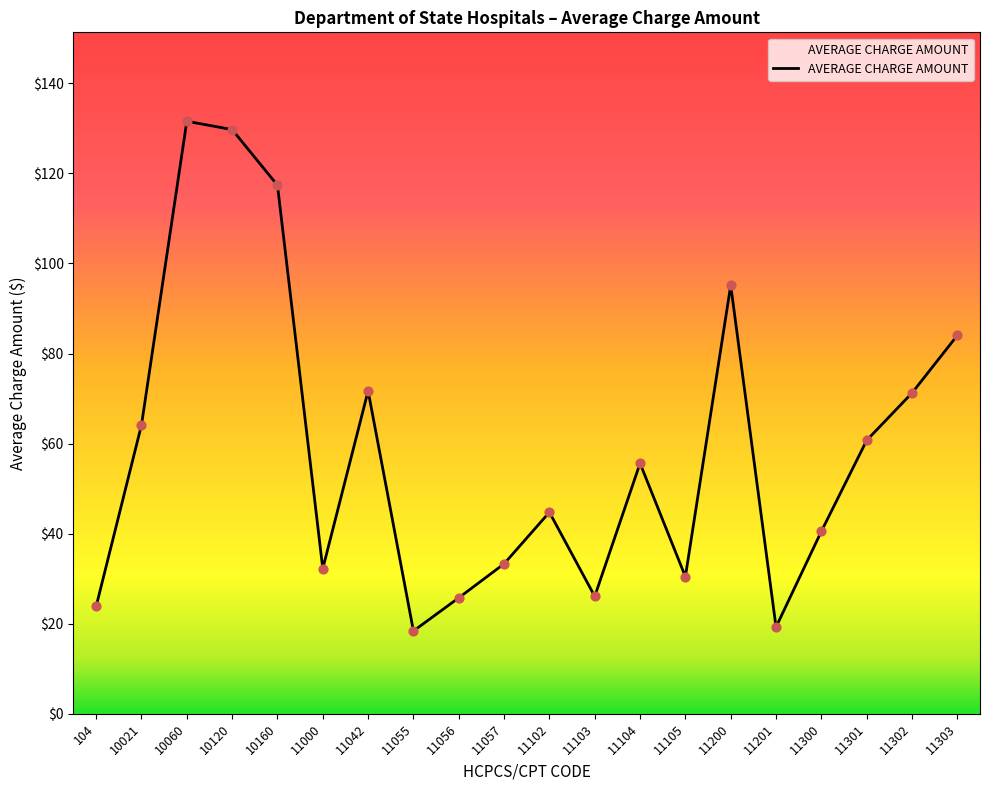

What is the change in value from 11055 to 11103?

+7.7